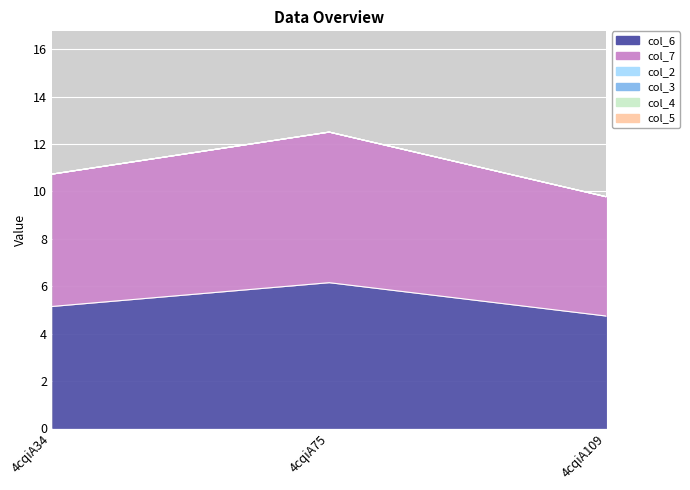

Which has a higher value, 4cqiA34 or 4cqiA75?

4cqiA75